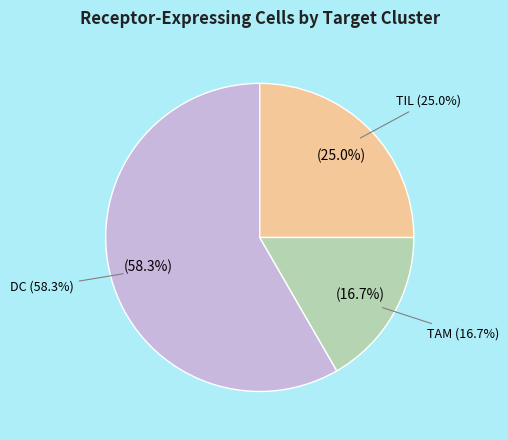

What is the change in value from DC to TAM?

-5